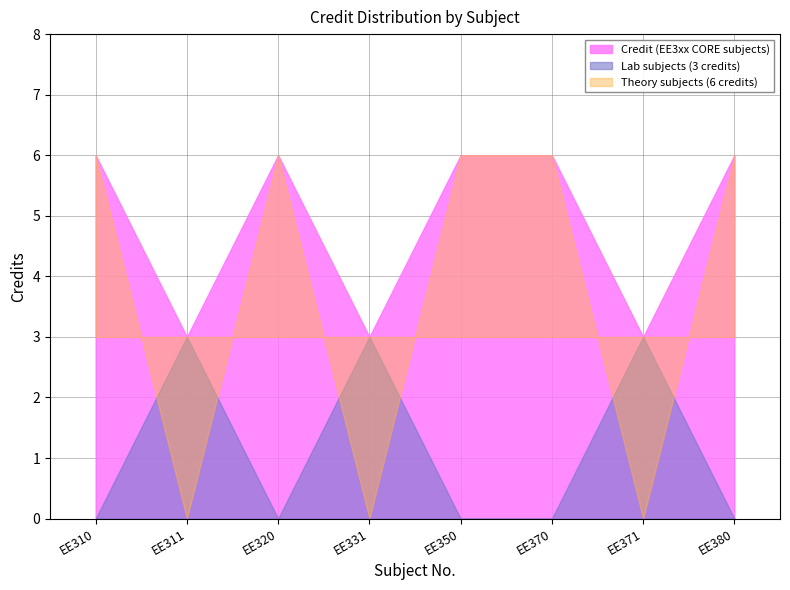

What is the value of the 3rd point from the left?

6